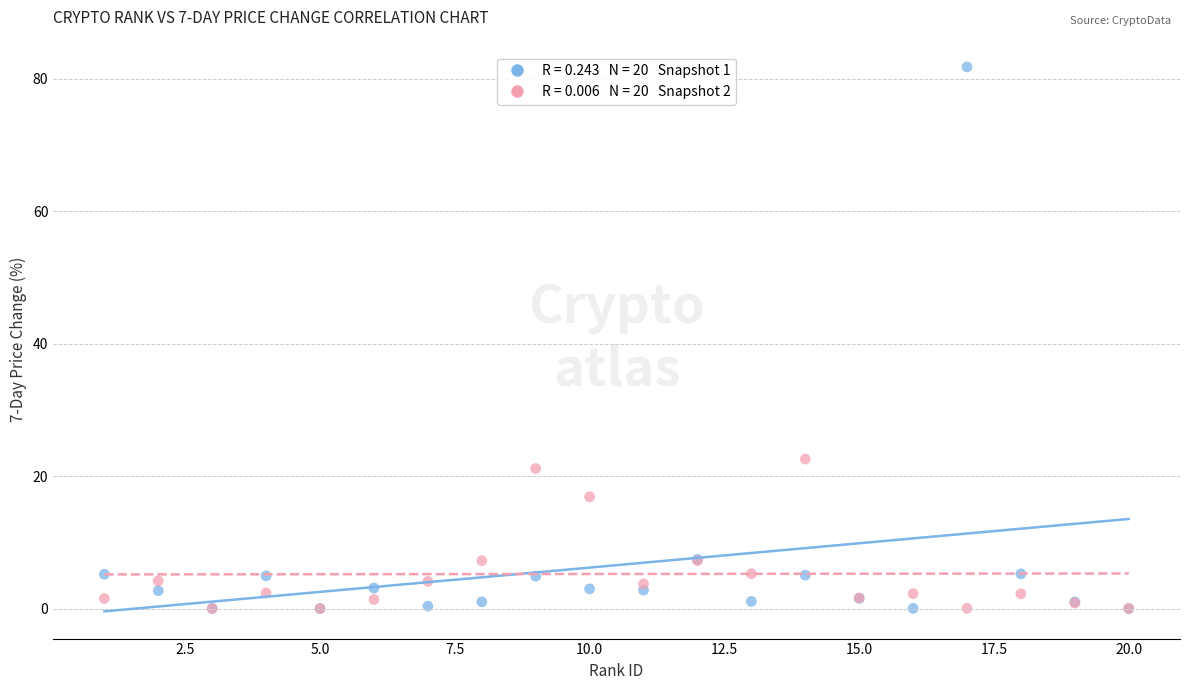

Across all series, what Y value is closest to 40?

22.6